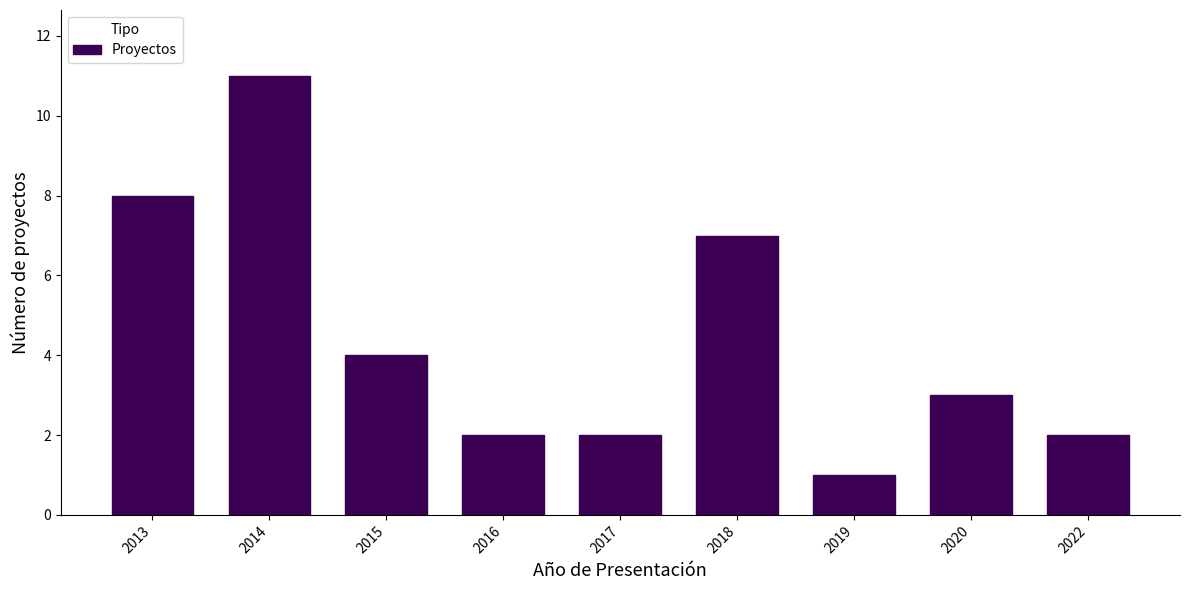

Reading left to right, extract all data points from this chart.

8	11	4	2	2	7	1	3	2